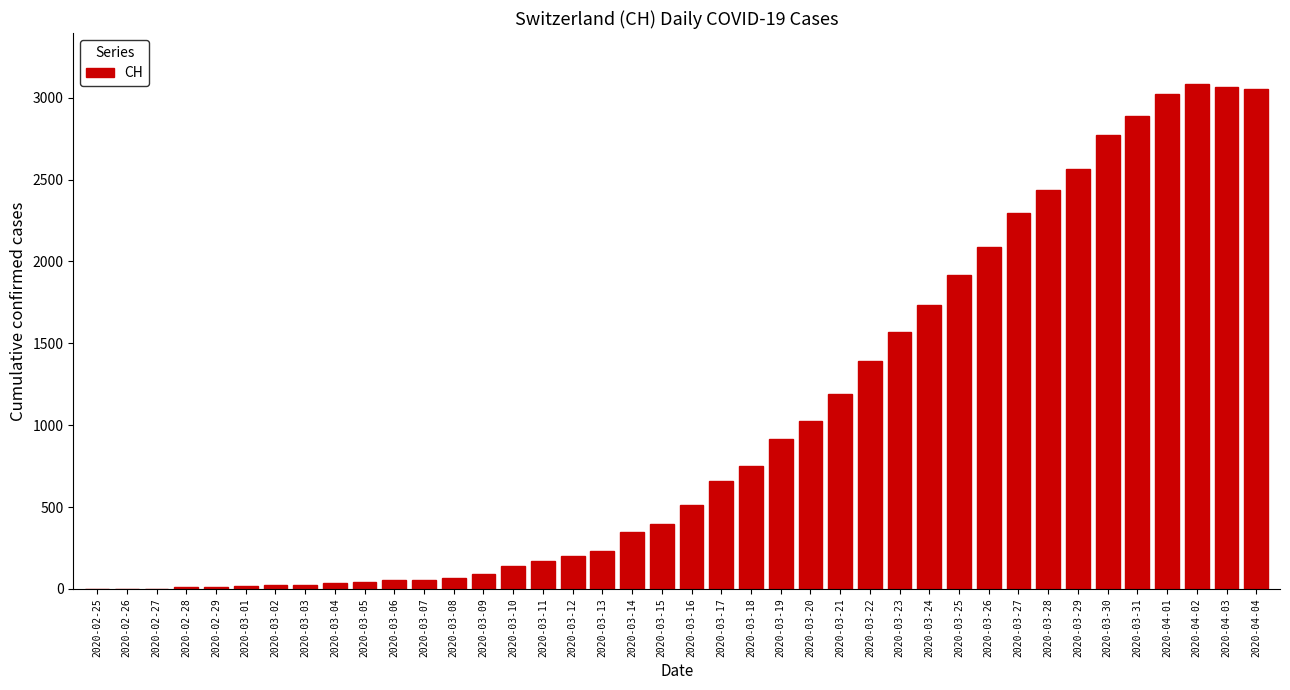

Is it true that the value at 2020-04-04 is 3054?

True